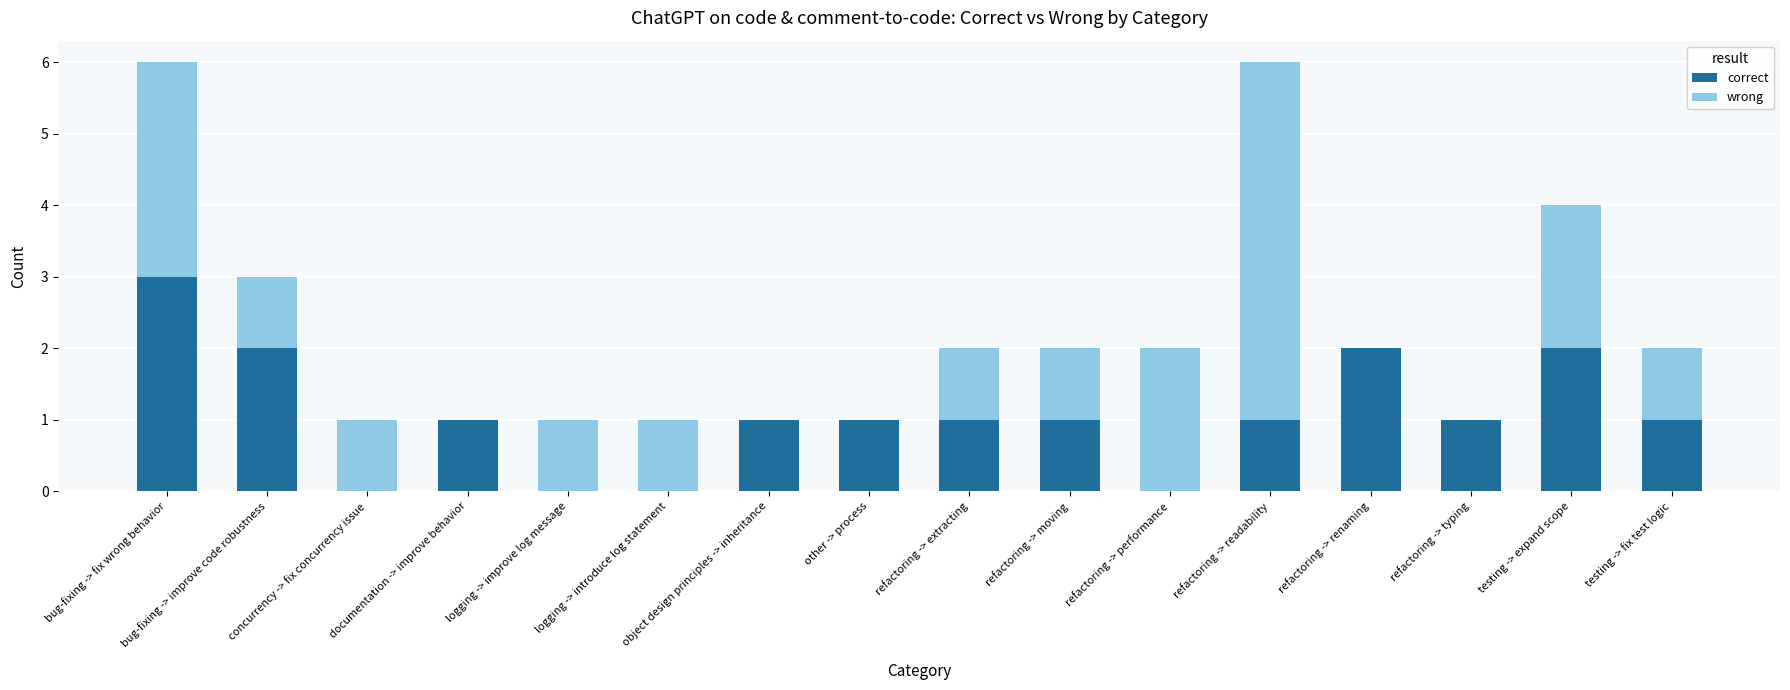

What is the highest value of the correct series?

3